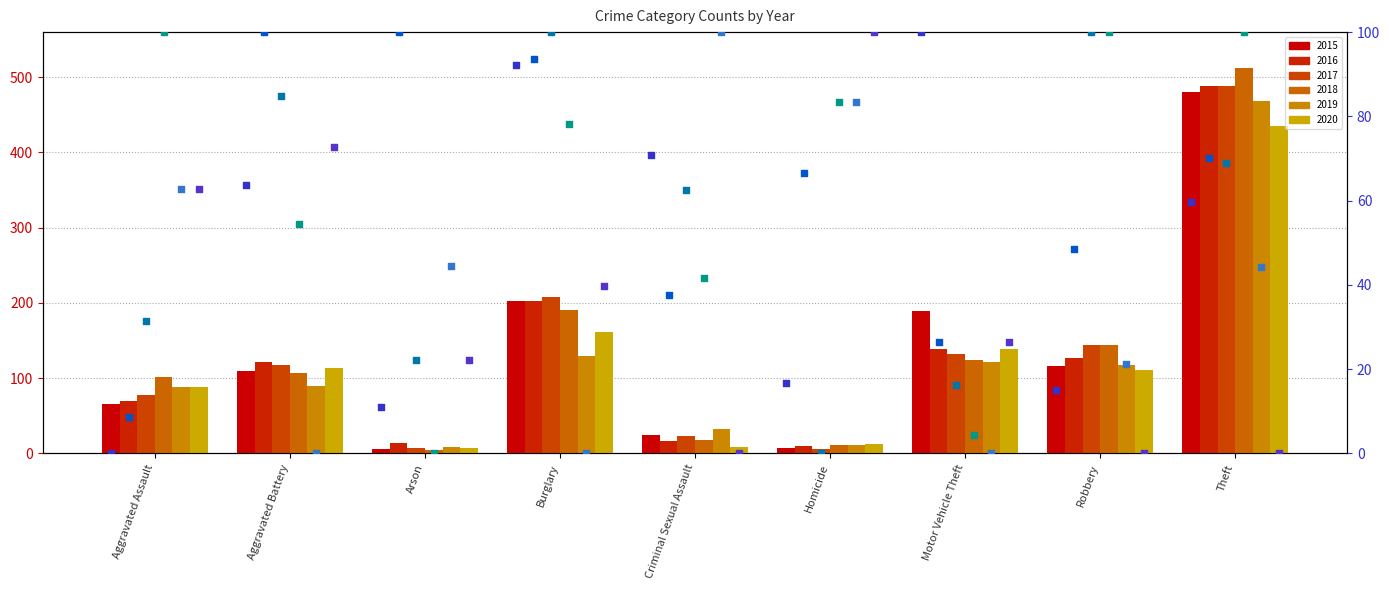

Which series has the largest total across all categories?

pct 2018